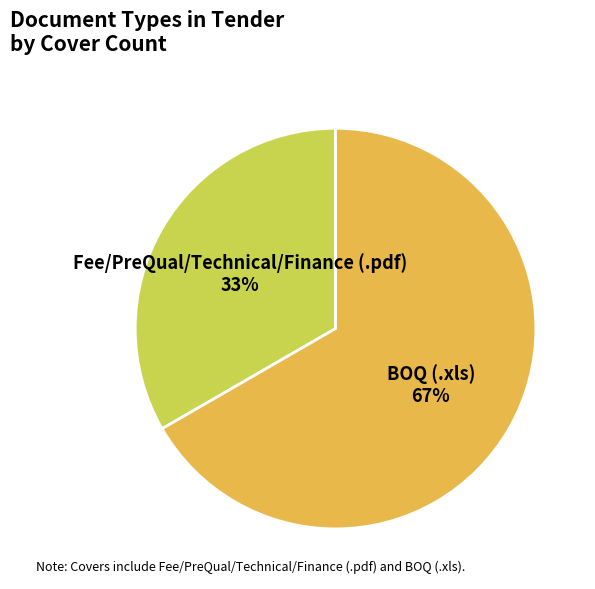

Count the number of slices in the pie.

2